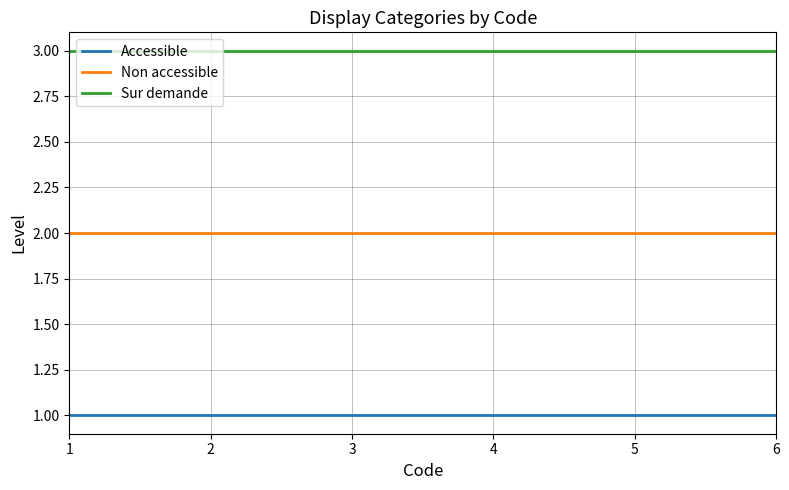

True or false: Non accessible and Accessible intersect in this chart.

False